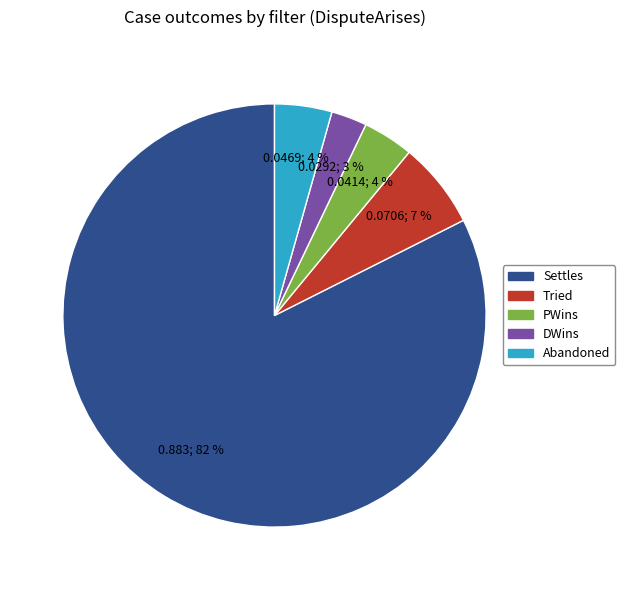

To the nearest percent, what percentage of the pie is Tried?

7%